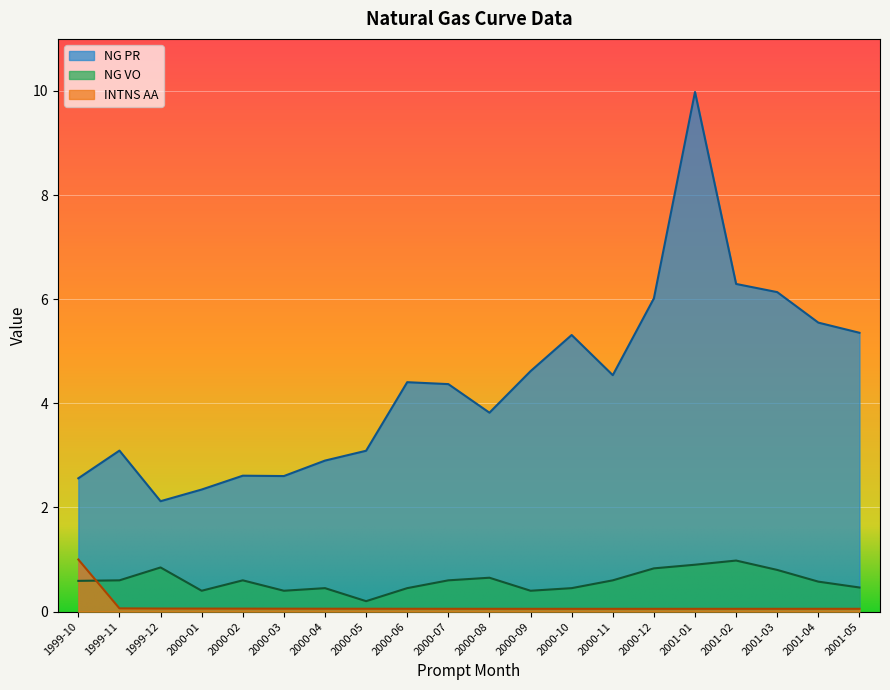

Count the number of categories in the chart.

20